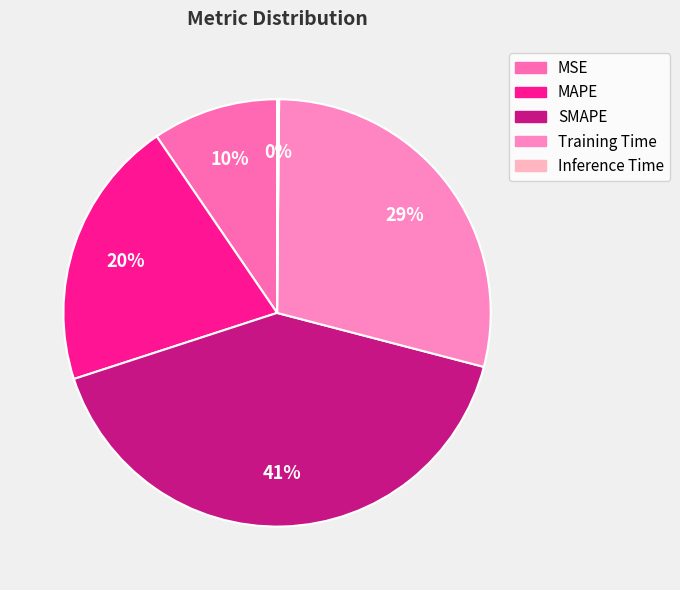

Is there any slice that represents more than half of the pie?

No